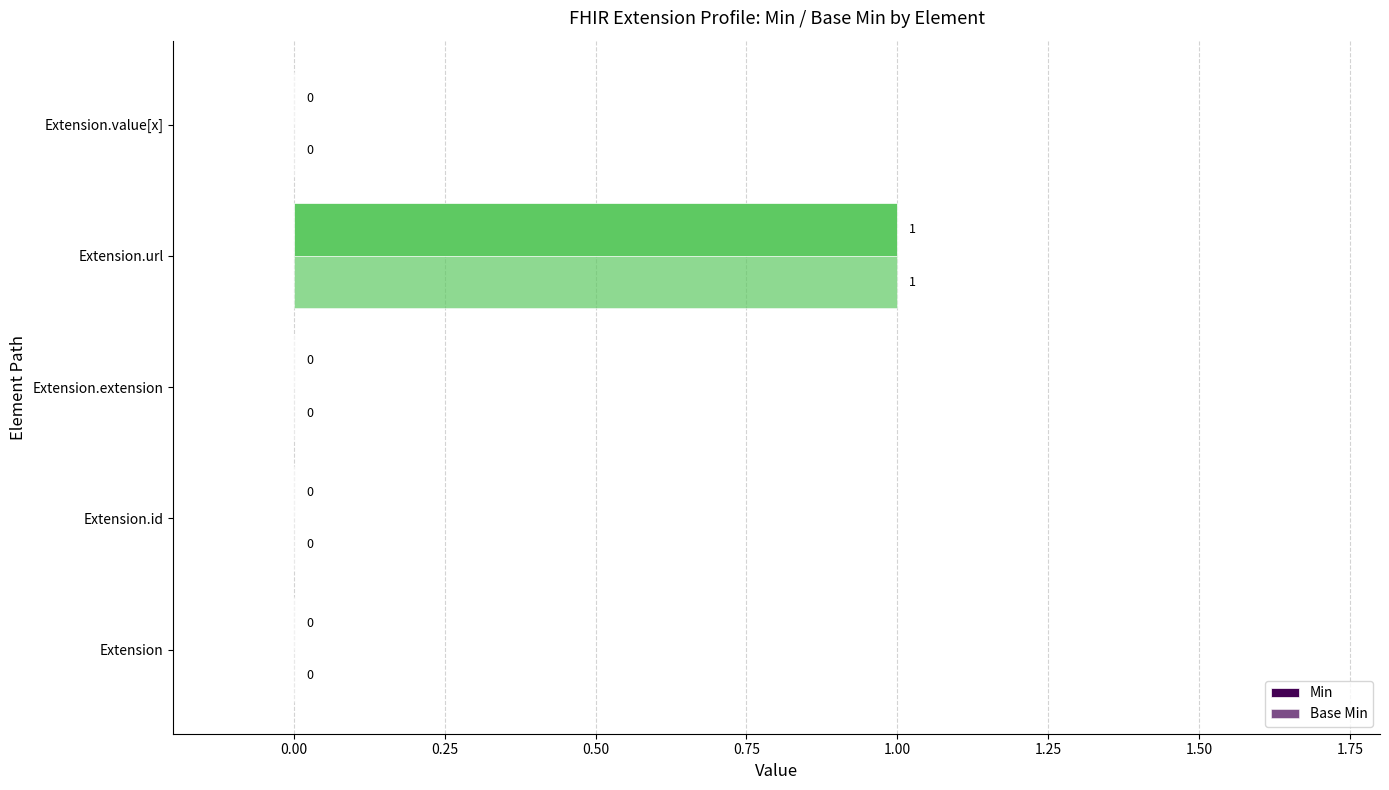

How many positive values does the Base Min series have?

1